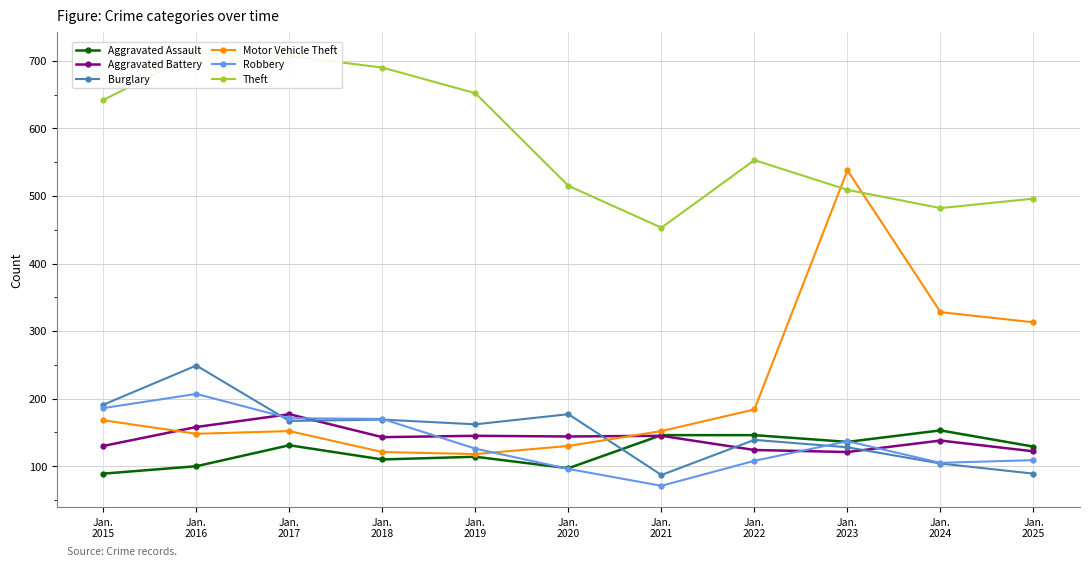

How many data points does each series have?

11